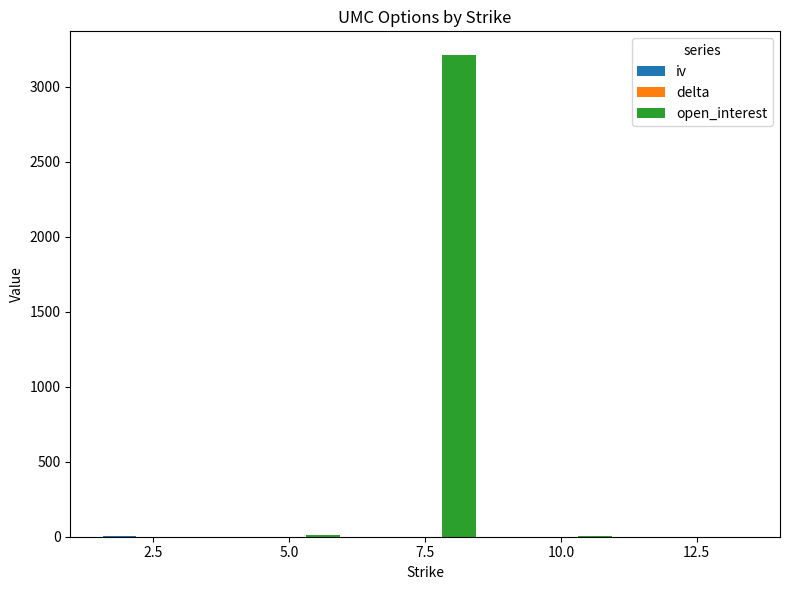

How many groups of bars are there?

5